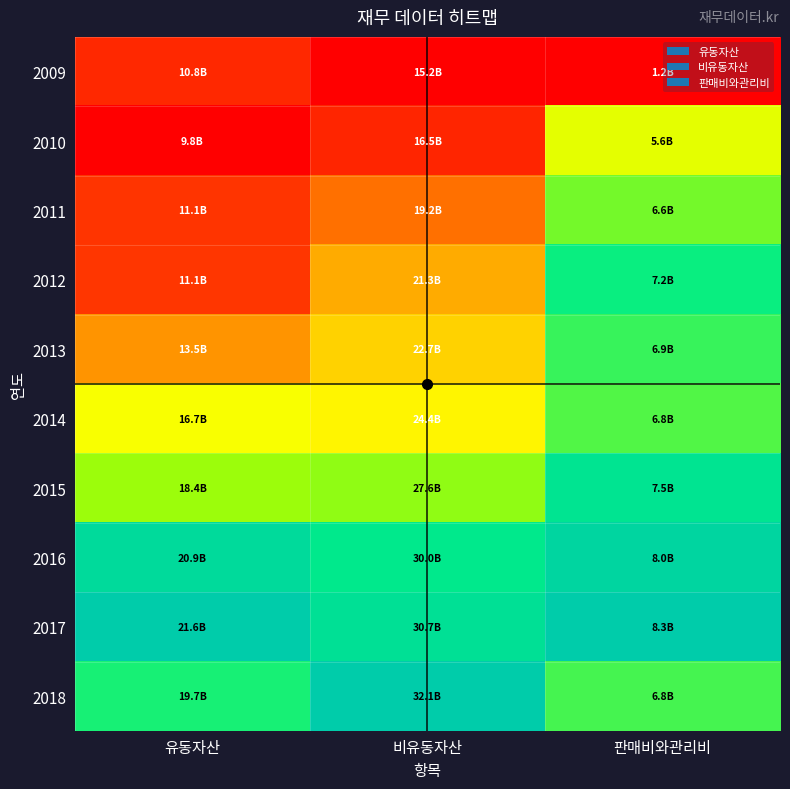

At which category is the sum across all series the highest?

판매비와관리비